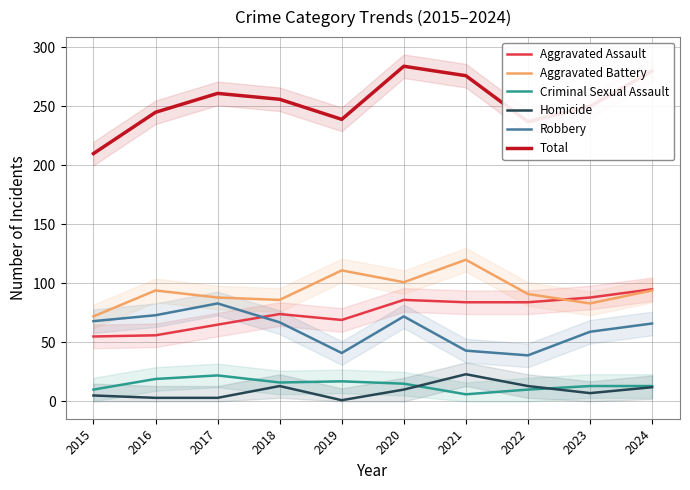

What is the value of the Aggravated Assault point at the 5th from the left?

69